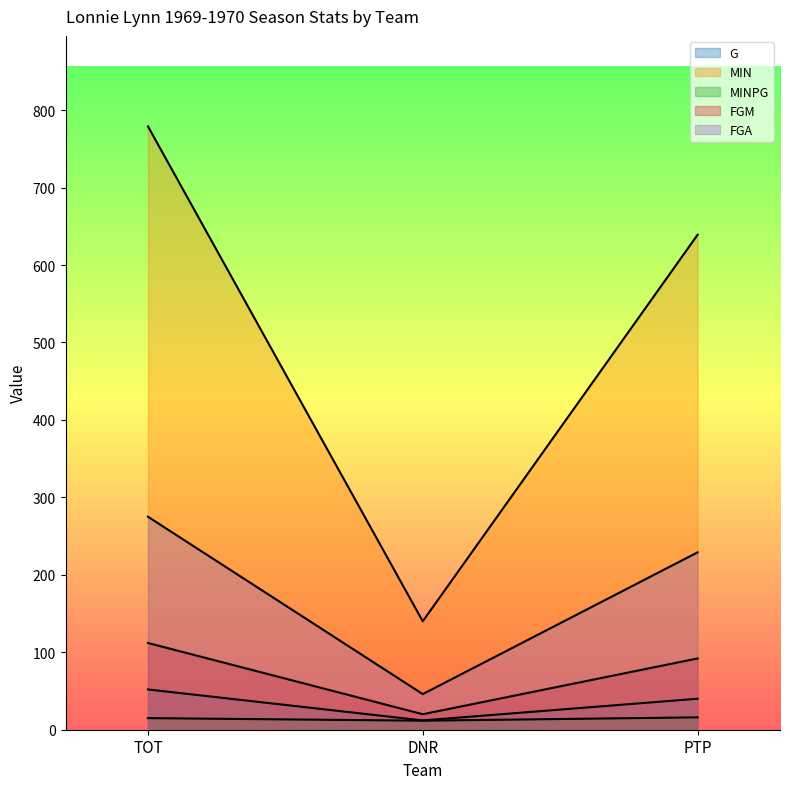

Reading right to left, what are all the values shown in this chart?

G: 40.0	12.0	52.0
MIN: 639.0	140.0	779.0
MINPG: 16.0	11.7	15.0
FGM: 92.0	20.0	112.0
FGA: 229.0	46.0	275.0